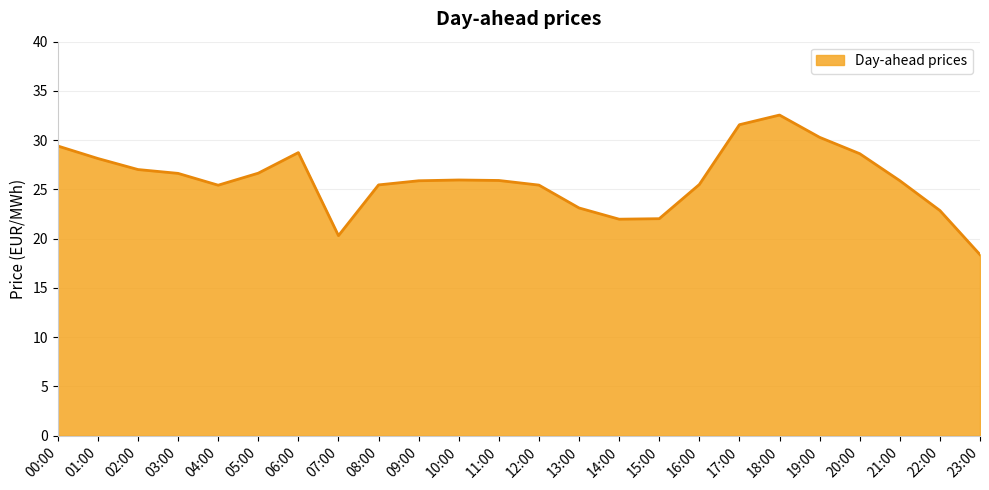

True or false: the data shows 45.0 at 21:00.

False